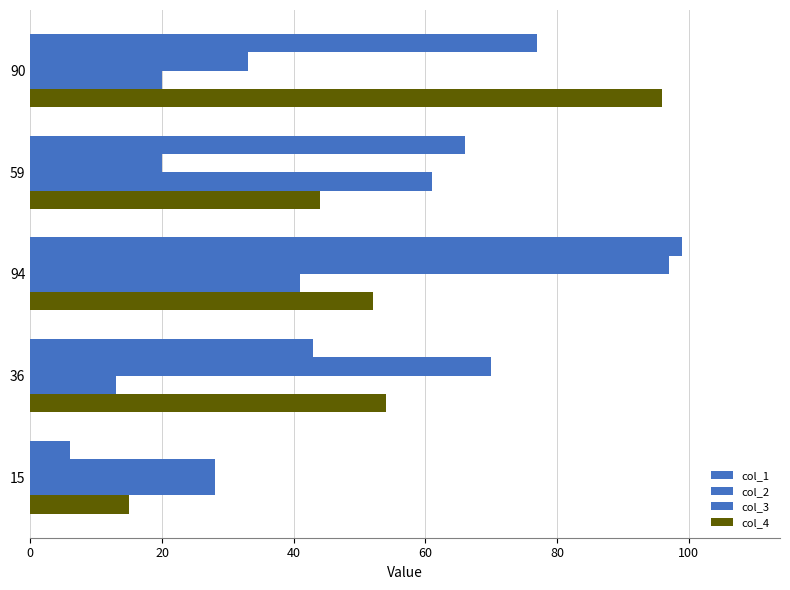

How many data points in col_2 are less than 33?

2